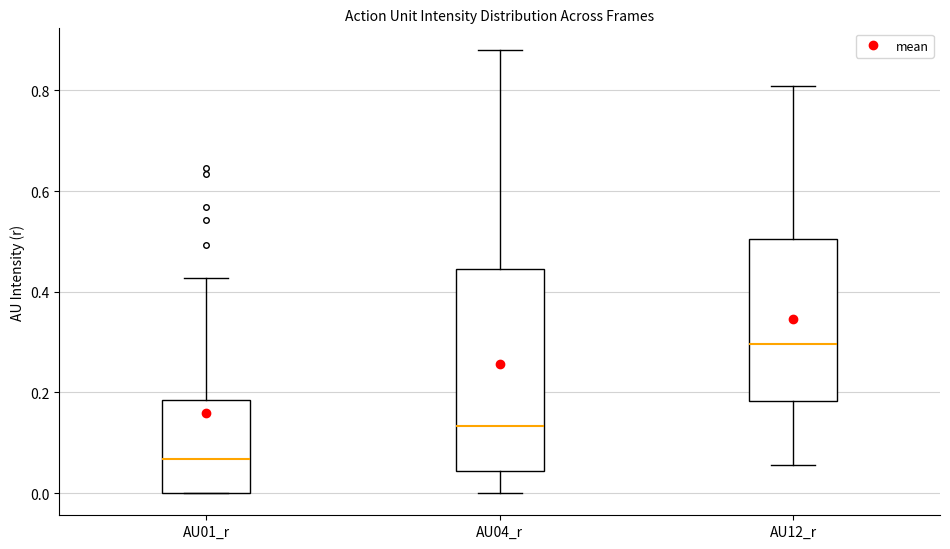

Which box has the lowest median line?

AU01_r